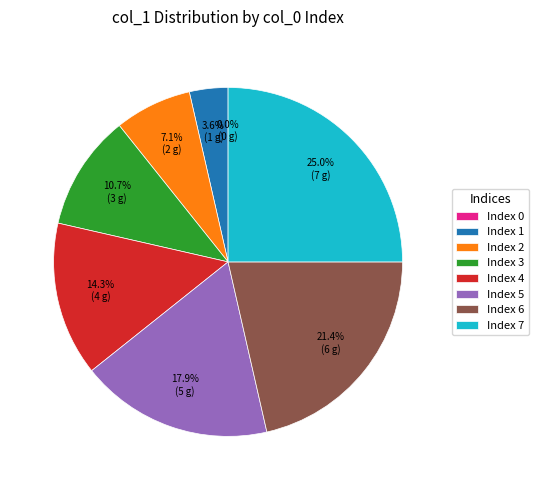

To the nearest percent, what percentage of the pie is 6?

21%